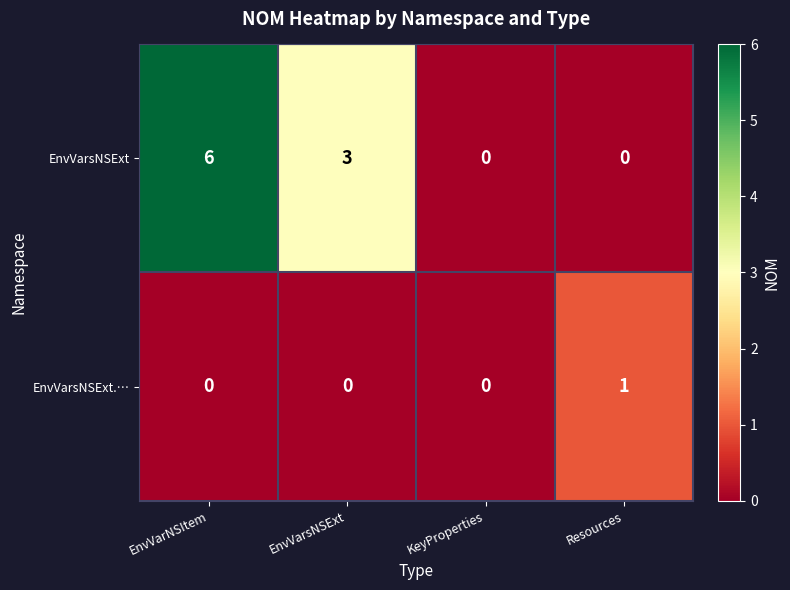

Which category has the highest value across all series?

EnvVarNSItem